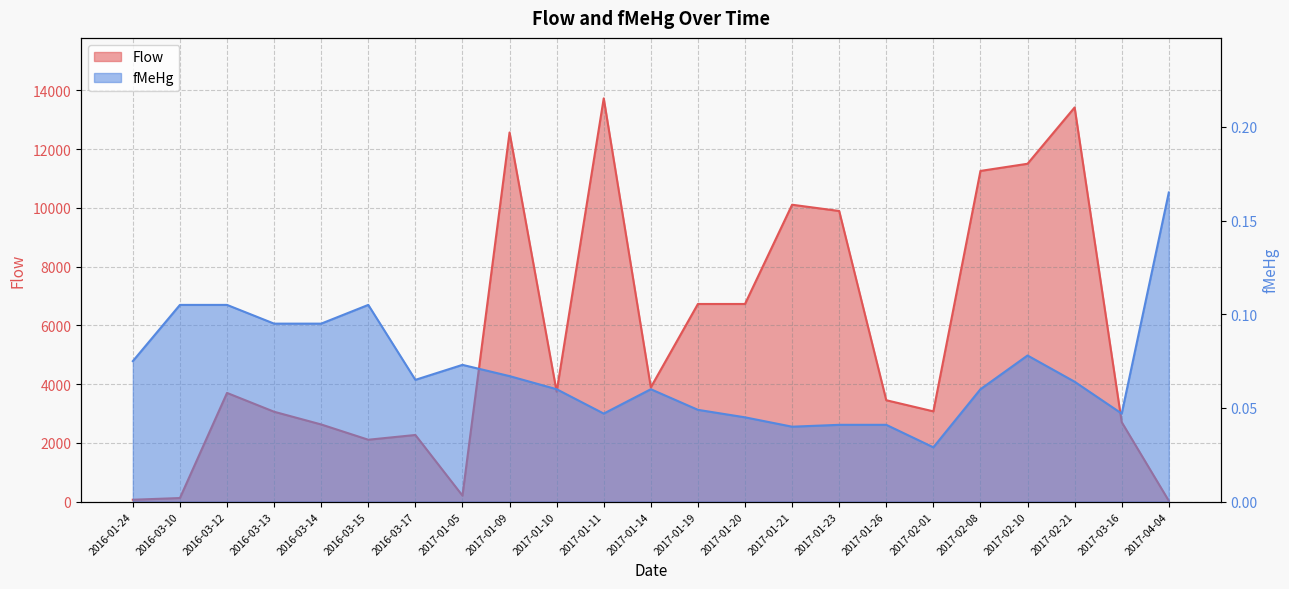

The value of Flow at 2017-01-23 is 15843.7. True or false?

False